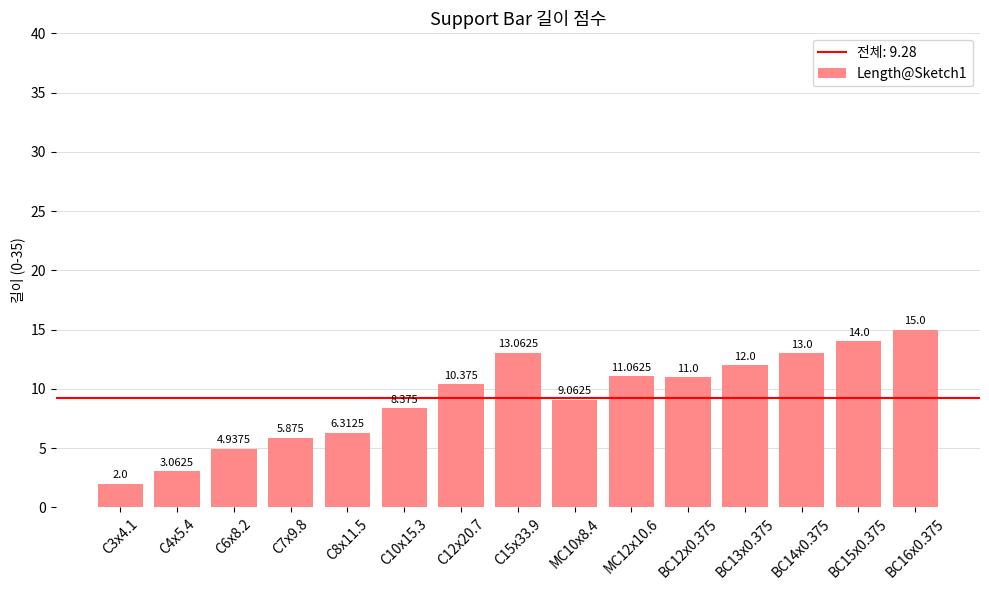

What position from the right is BC12x0.375?

5